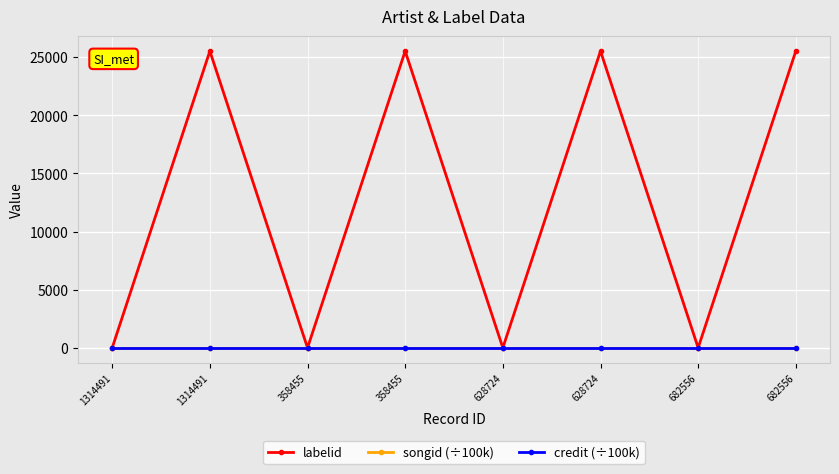

Count the number of categories in the chart.

8